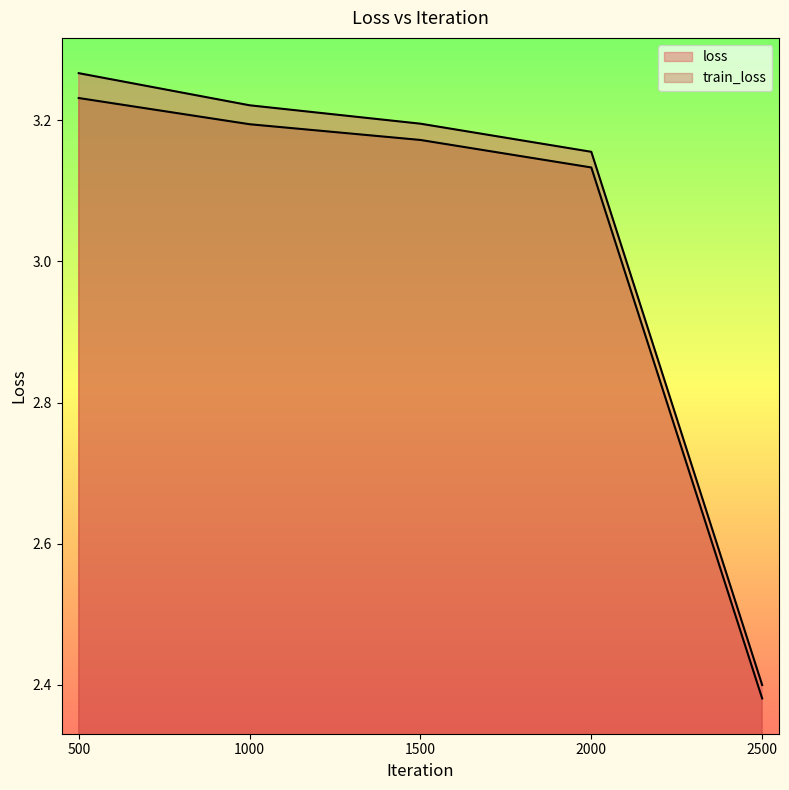

True or false: train_loss and loss intersect in this chart.

False